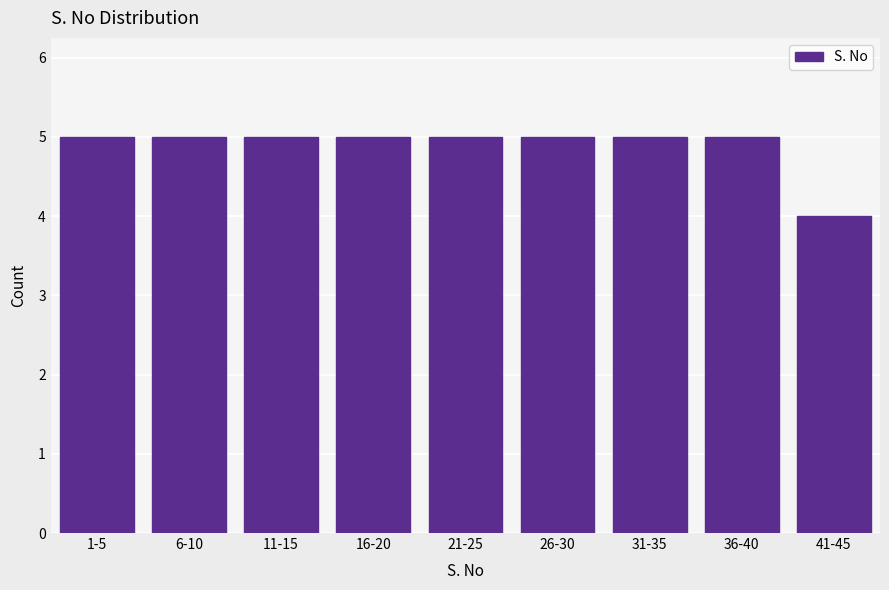

Reading left to right, transcribe all the data shown in this chart.

1-5=5	6-10=5	11-15=5	16-20=5	21-25=5	26-30=5	31-35=5	36-40=5	41-45=4